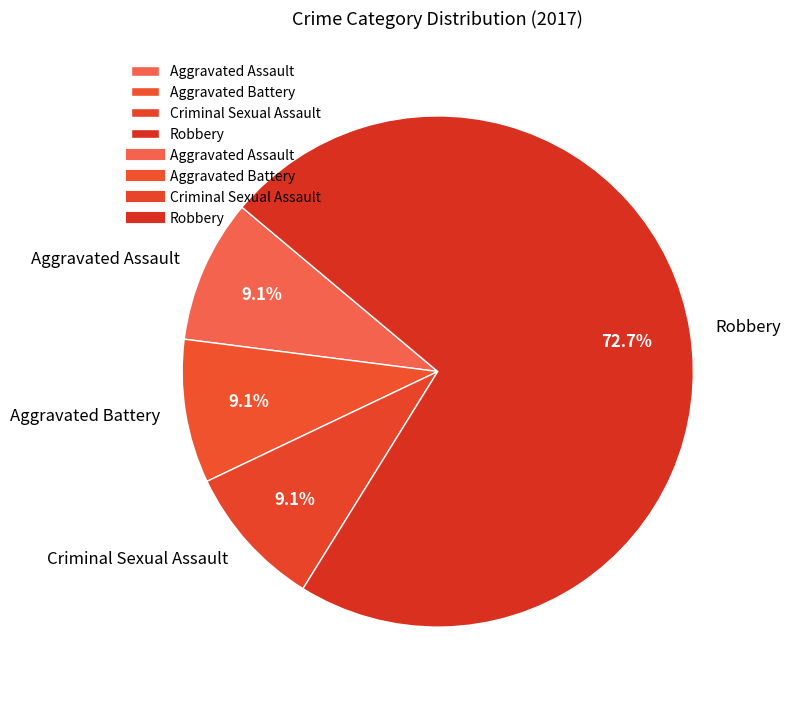

How many segments does this pie chart have?

4